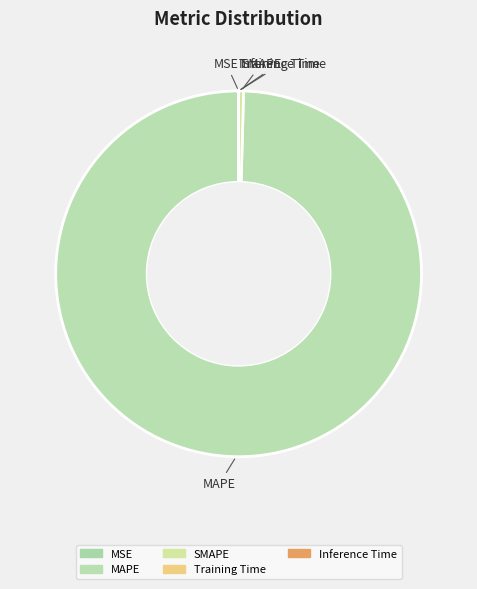

Between Training Time and SMAPE, which is larger?

SMAPE